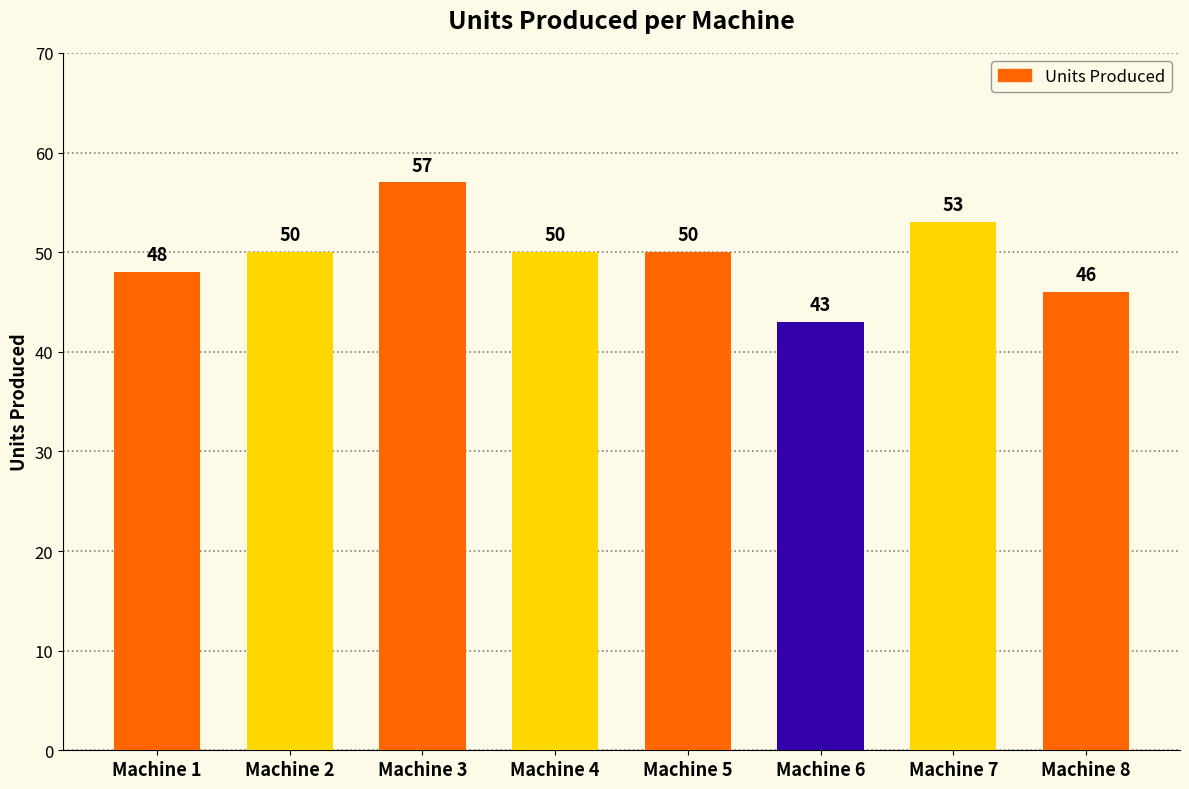

The chart shows a value of 57 at Machine 3. True or false?

True